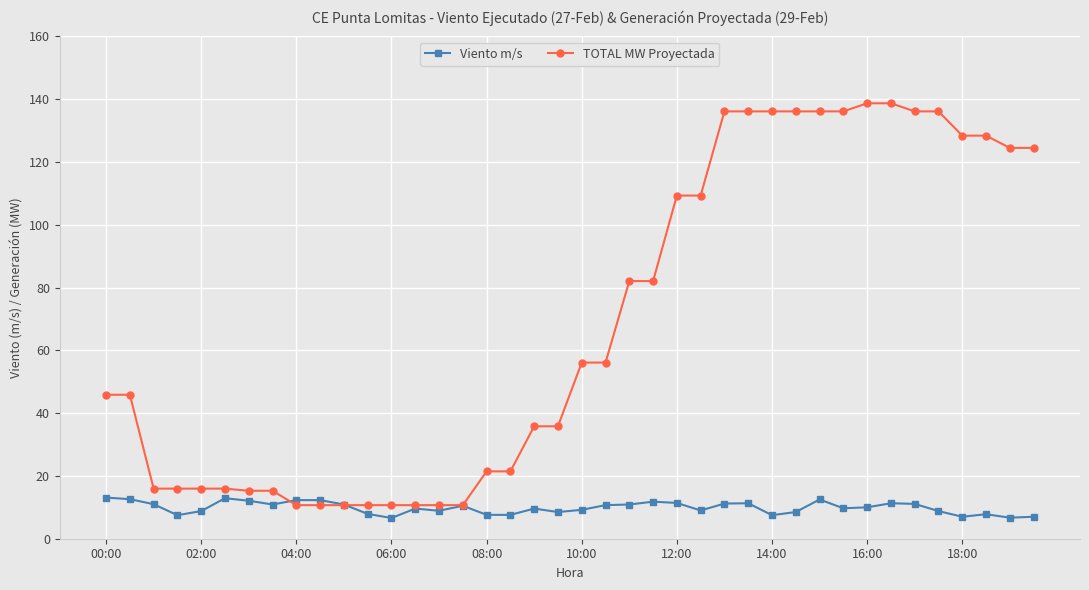

After their last crossing, which series has the higher values: TOTAL MW Proyectada or Viento m/s?

TOTAL MW Proyectada